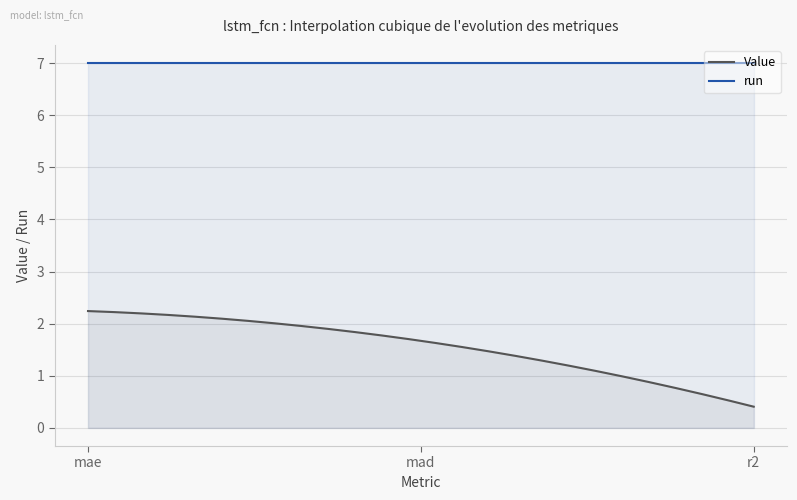

What is the maximum value for Value?

2.2